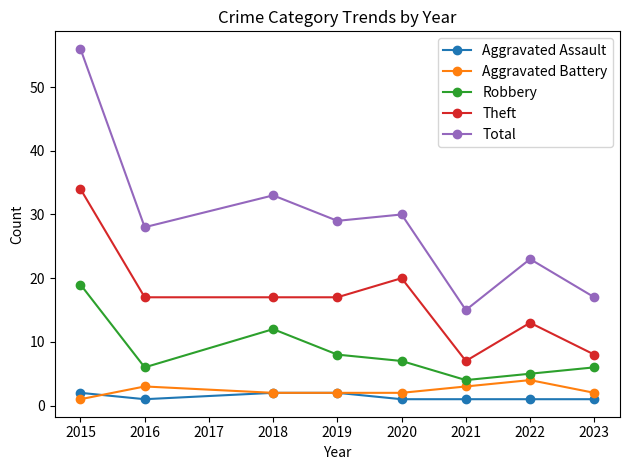

What is the total value across all series at 2016?

55